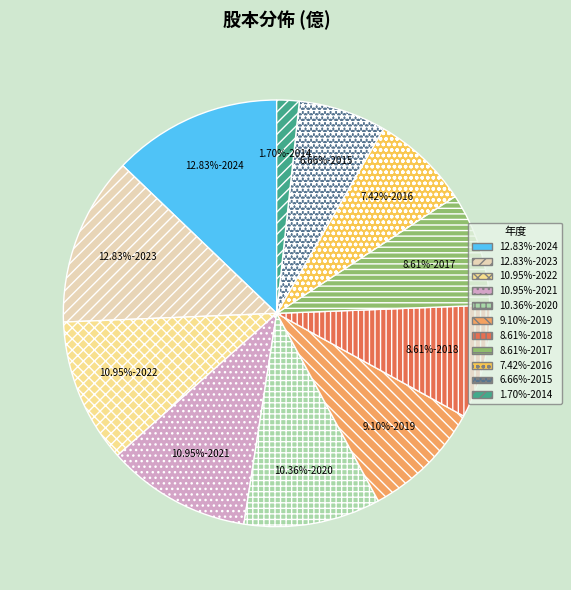

Does any single category account for the majority?

No